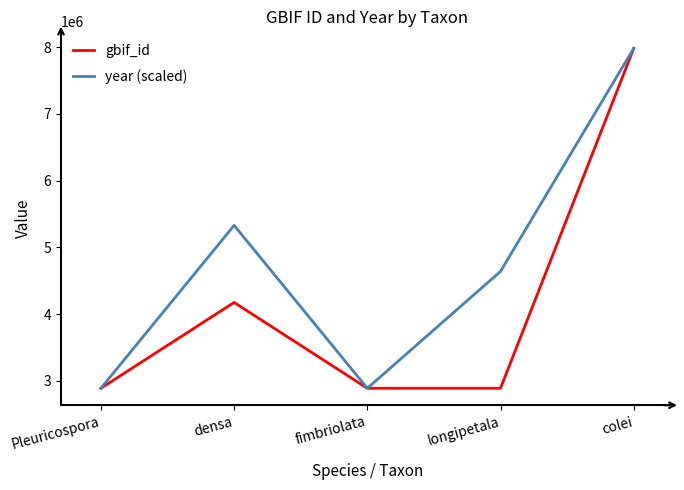

What is the difference between the year (scaled) values at longipetala and fimbriolata?

1751241.9